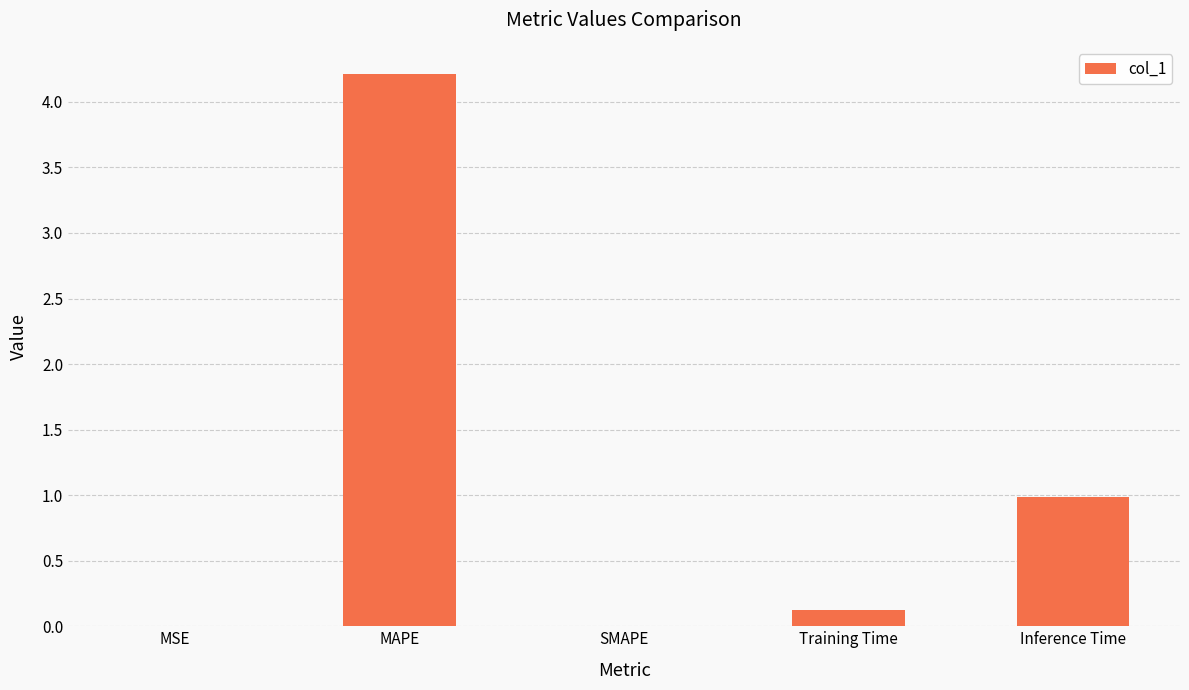

Count the number of data series in this chart.

1